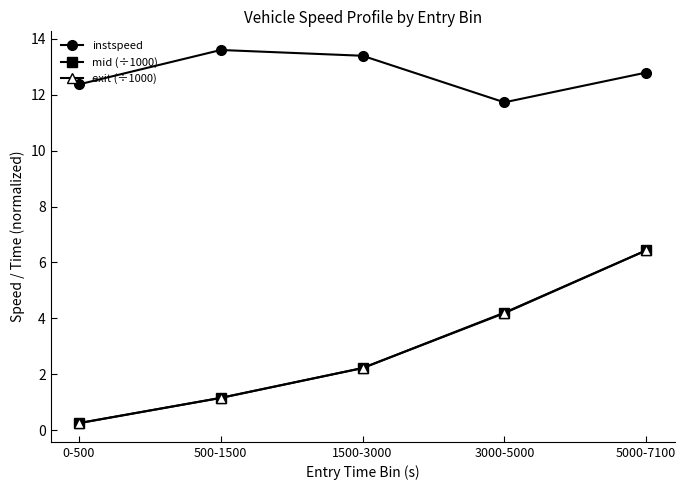

At which label does instspeed first exceed 12?

0-500